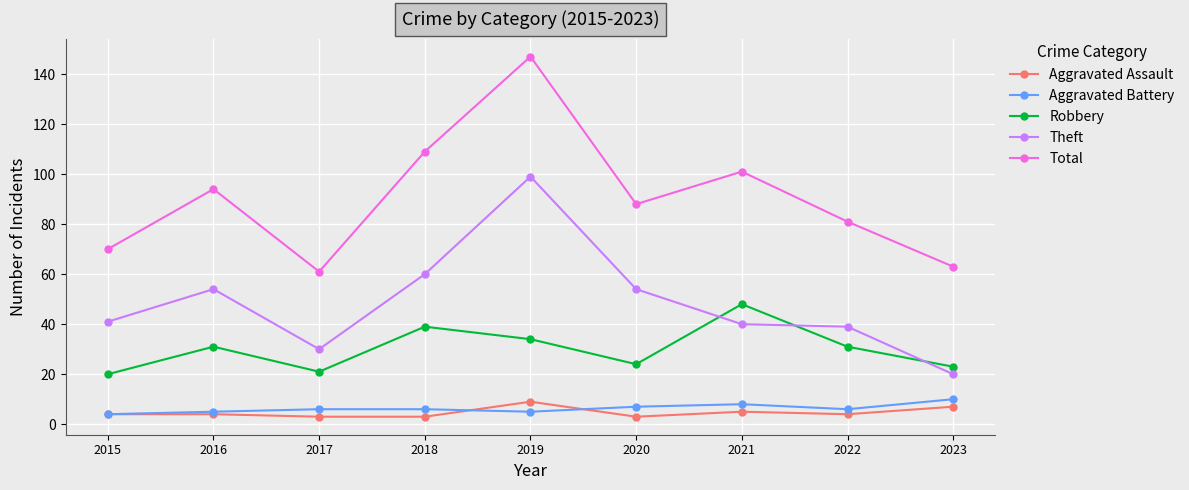

What is the minimum value shown in the chart?

3